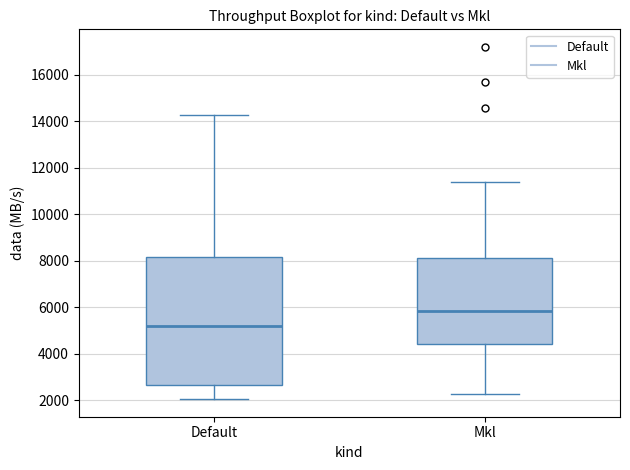

Where is the lower edge of the box for Default on the y-axis? The values are not printed on the chart, so give them approximately, as read against the axis.

2600